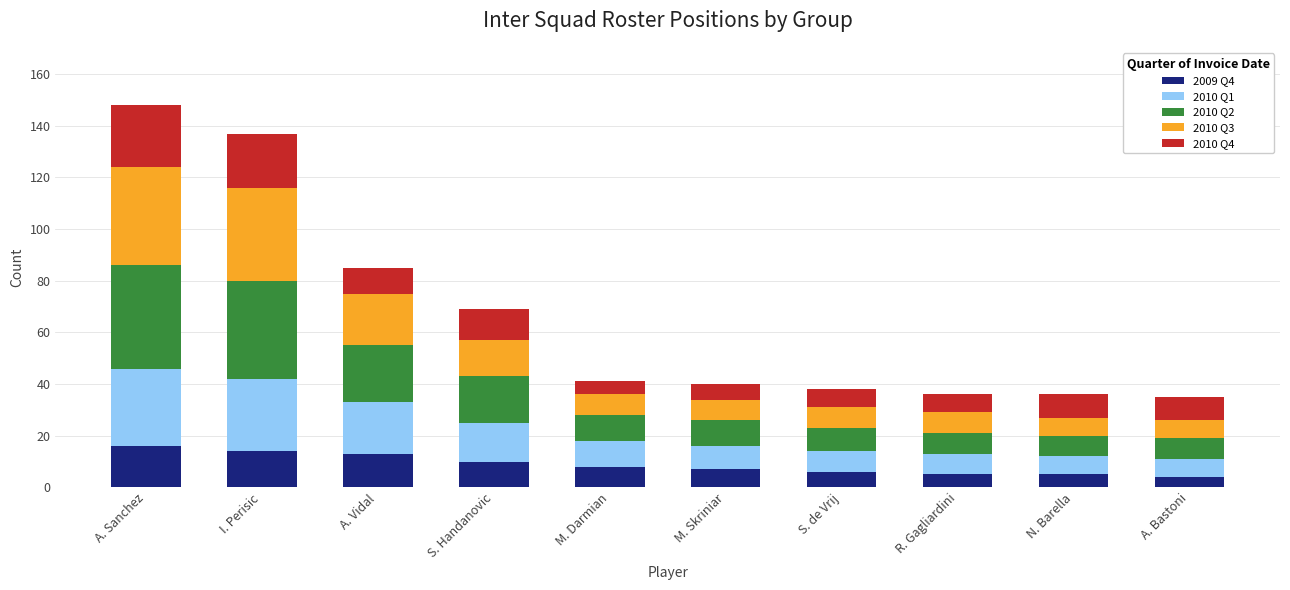

The 2009 Q4 series shows 8 at M. Darmian. True or false?

True